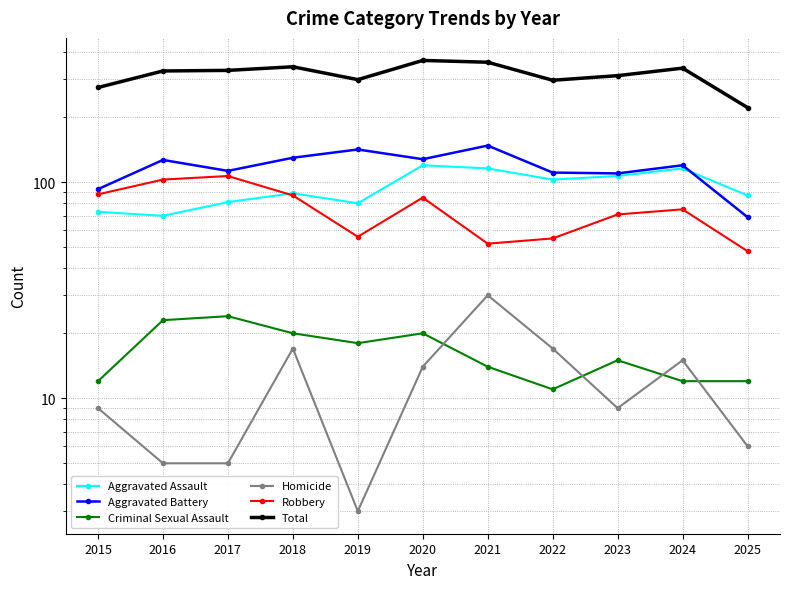

How many distinct data groups are displayed?

6